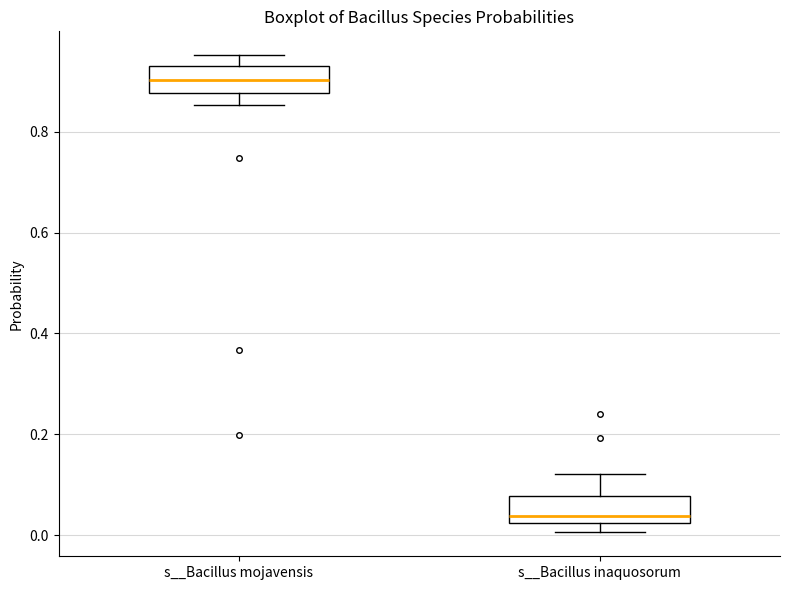

Reading left to right, transcribe this box plot: for each box, give where its median line is, the range the box spans, and where its two whiskers end, as read against the y-axis. The values are not printed on the chart, so give them approximately, as read against the axis.

s__Bacillus mojavensis: median 0.90, box 0.88 to 0.94, whiskers 0.86 to 0.96
s__Bacillus inaquosorum: median 0.04, box 0.02 to 0.08, whiskers 0.00 to 0.12